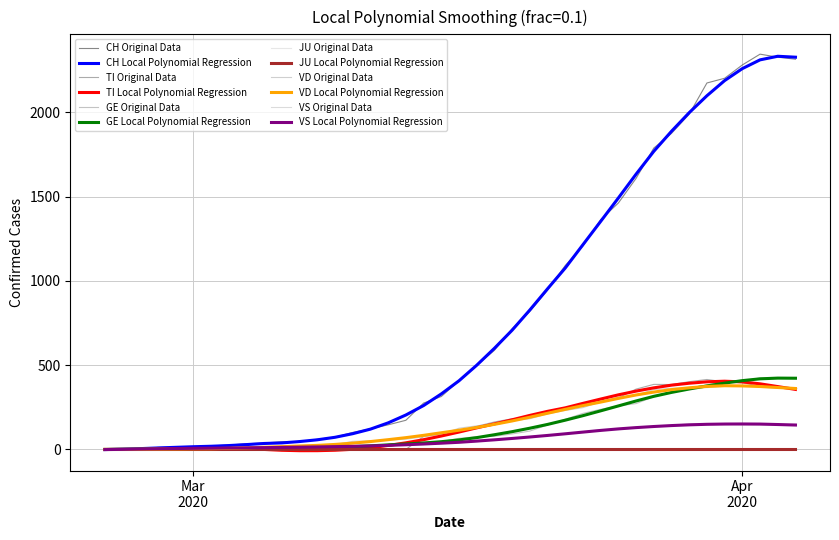

Does the chart display data point markers on the line(s)?

No